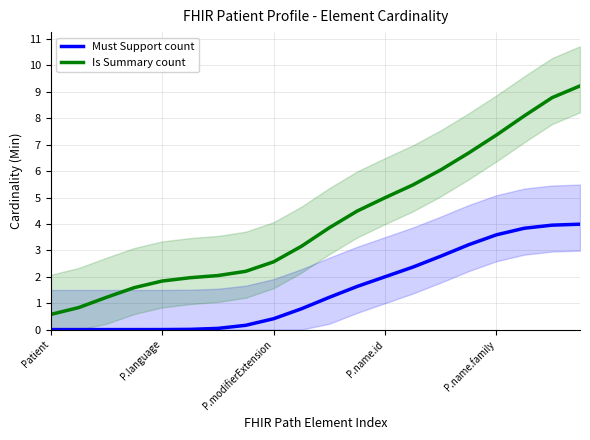

True or false: Must Support count and Is Summary count intersect in this chart.

False